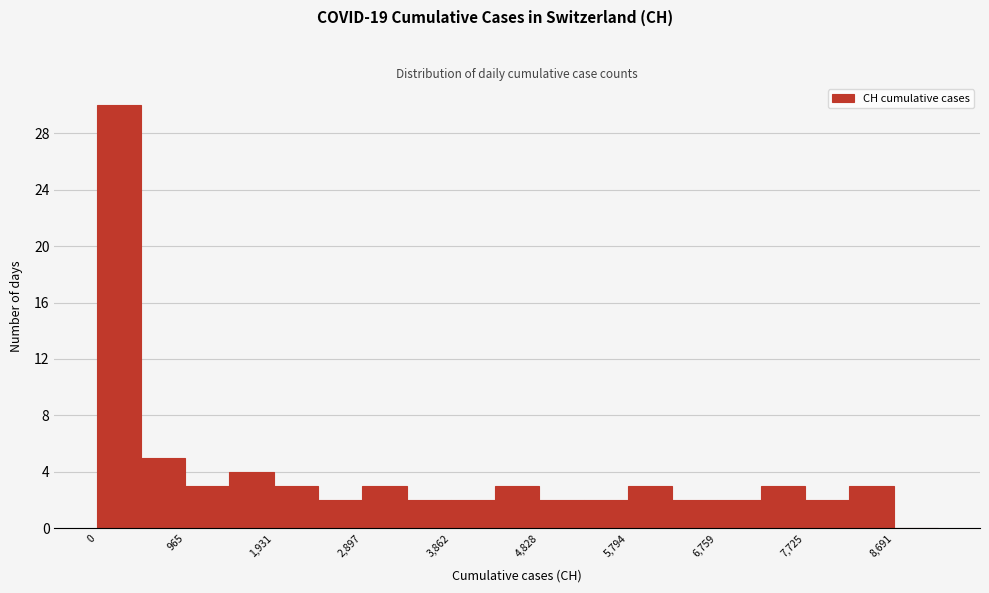

Reading left to right, list every bar in this chart as the range it spans on the x-axis followed by its height. Neither the bar edges nor the heights are printed on the chart, so give them approximately, as read against the axes.

0 to 500: 30
500 to 1000: 5
1000 to 1400: 3
1400 to 1900: 4
1900 to 2400: 3
2400 to 2900: 2
2900 to 3400: 3
3400 to 3900: 2
3900 to 4300: 2
4300 to 4800: 3
4800 to 5300: 2
5300 to 5800: 2
5800 to 6300: 3
6300 to 6800: 2
6800 to 7200: 2
7200 to 7700: 3
7700 to 8200: 2
8200 to 8700: 3
8700 to 9200: 0